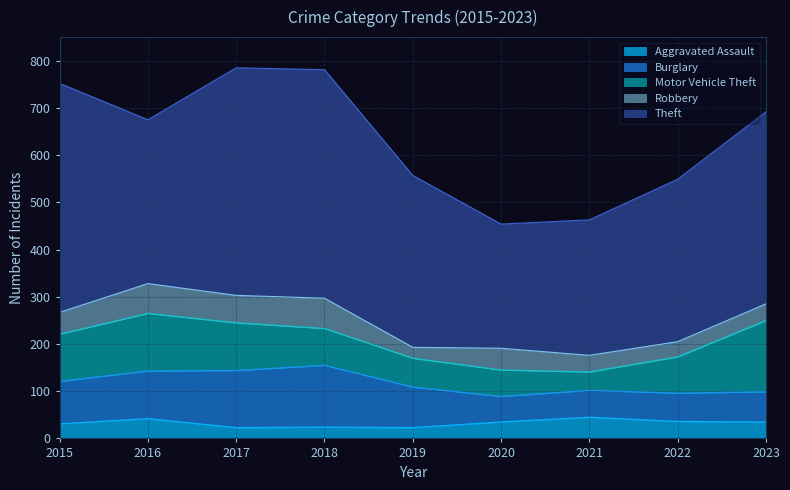

How many distinct data groups are displayed?

5